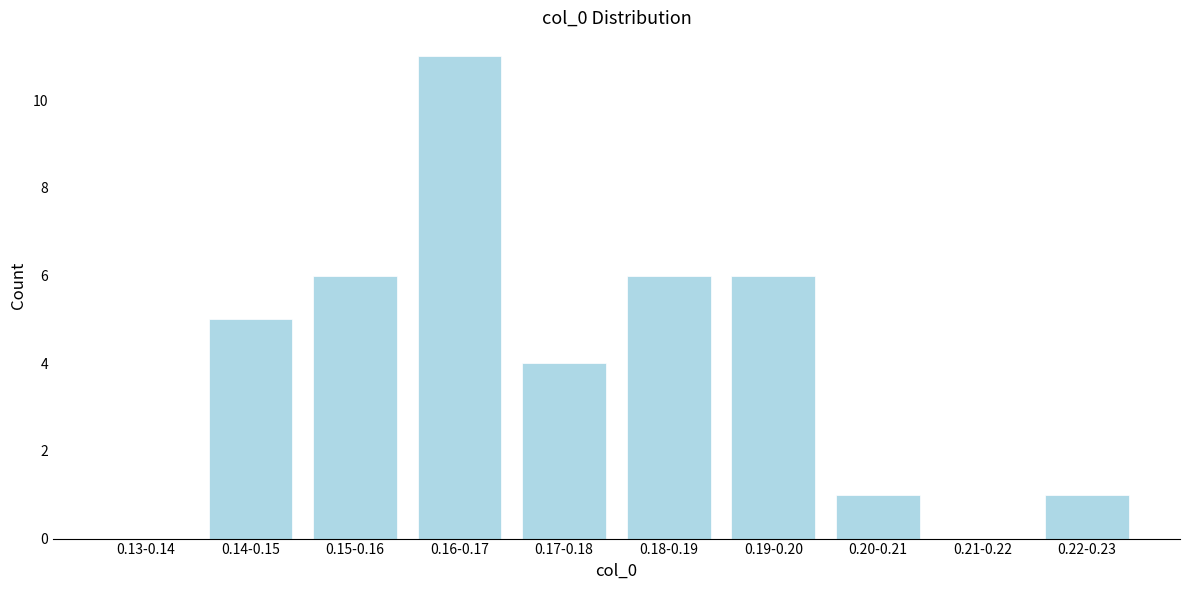

Reading right to left, list all the values displayed in this chart.

0.22-0.23=1	0.21-0.22=0	0.20-0.21=1	0.19-0.20=6	0.18-0.19=6	0.17-0.18=4	0.16-0.17=11	0.15-0.16=6	0.14-0.15=5	0.13-0.14=0